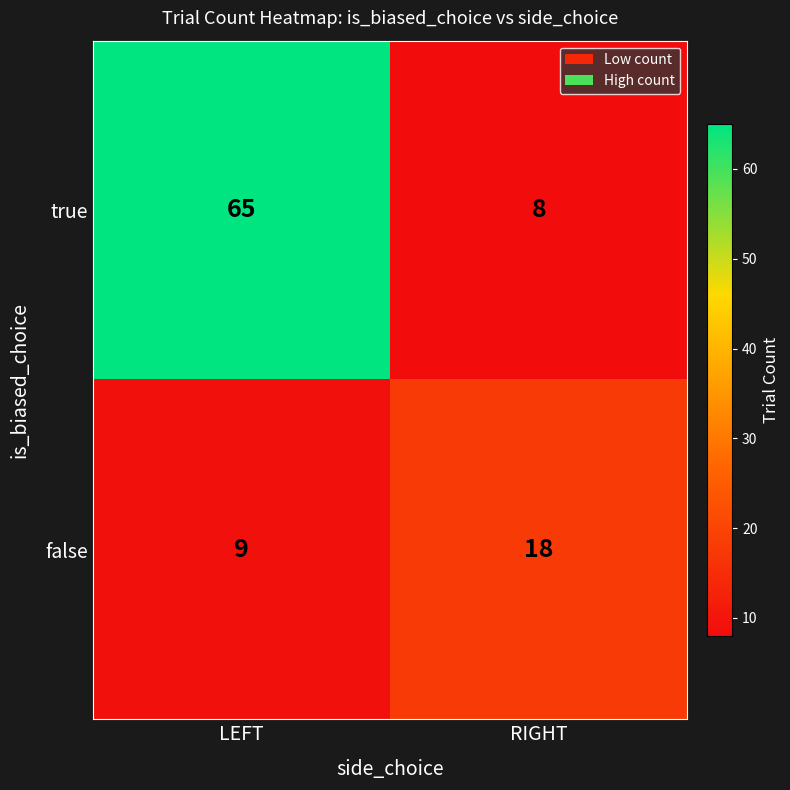

What is the total value across all series at RIGHT?

26